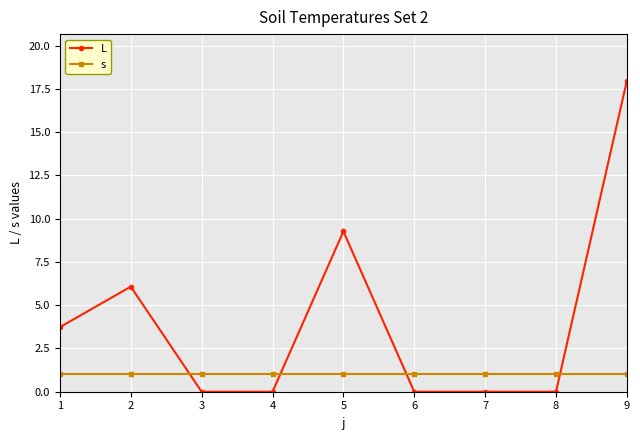

True or false: s has a value of 1.0 at 2.

True